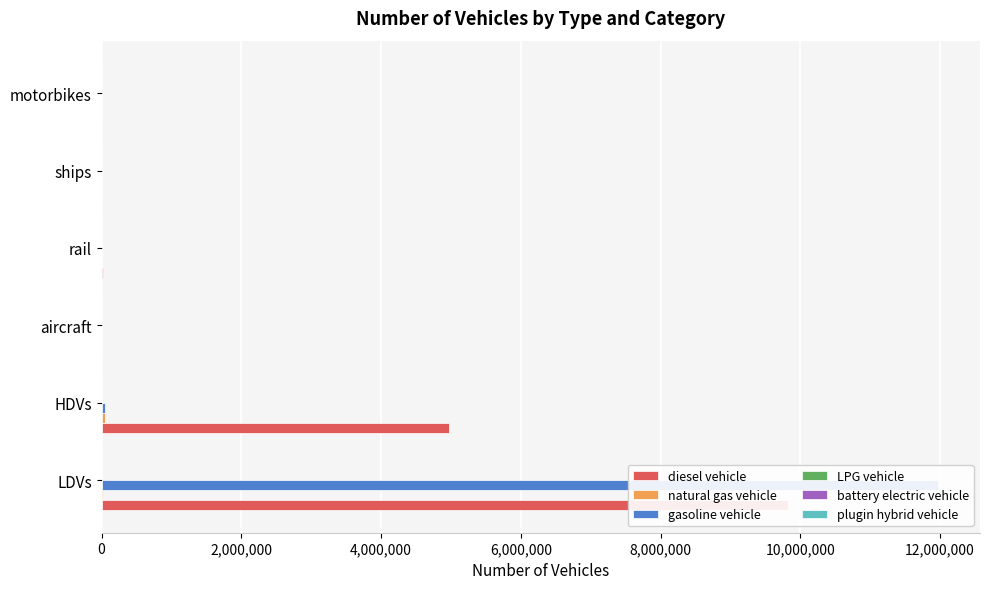

How many groups of bars are there?

6